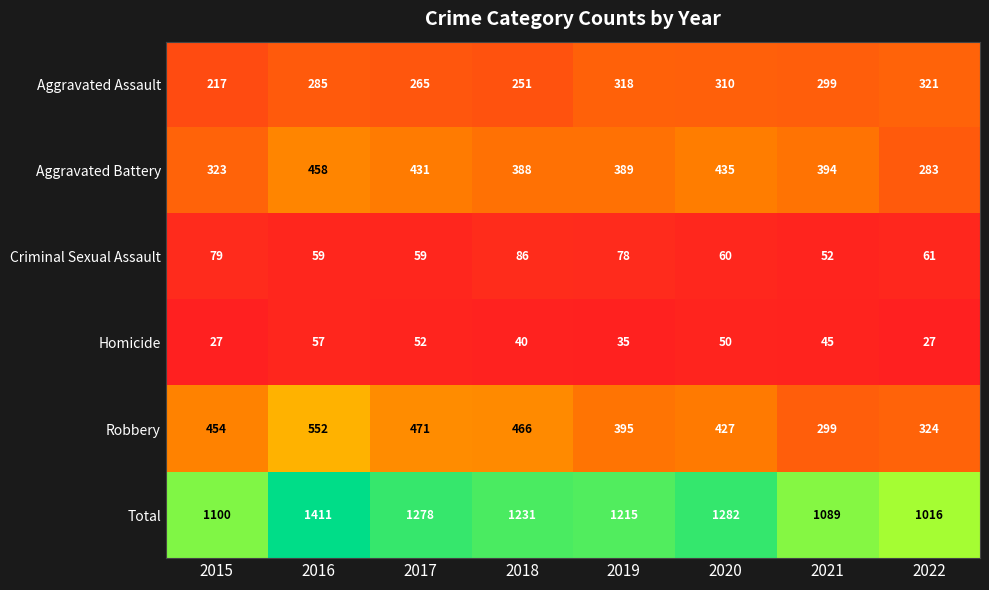

At which category is the sum across all series the highest?

2016